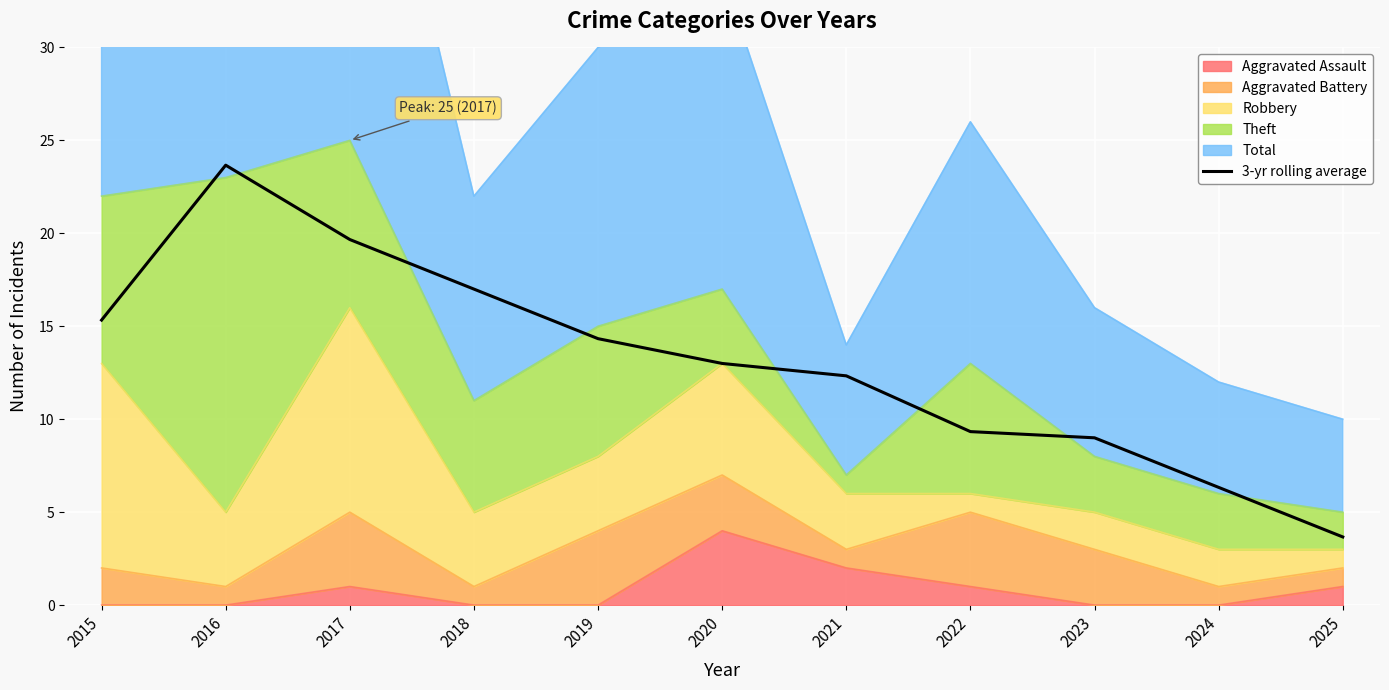

Rank the categories by value from lowest to highest.

2025, 2024, 2023, 2022, 2021, 2020, 2019, 2015, 2018, 2017, 2016